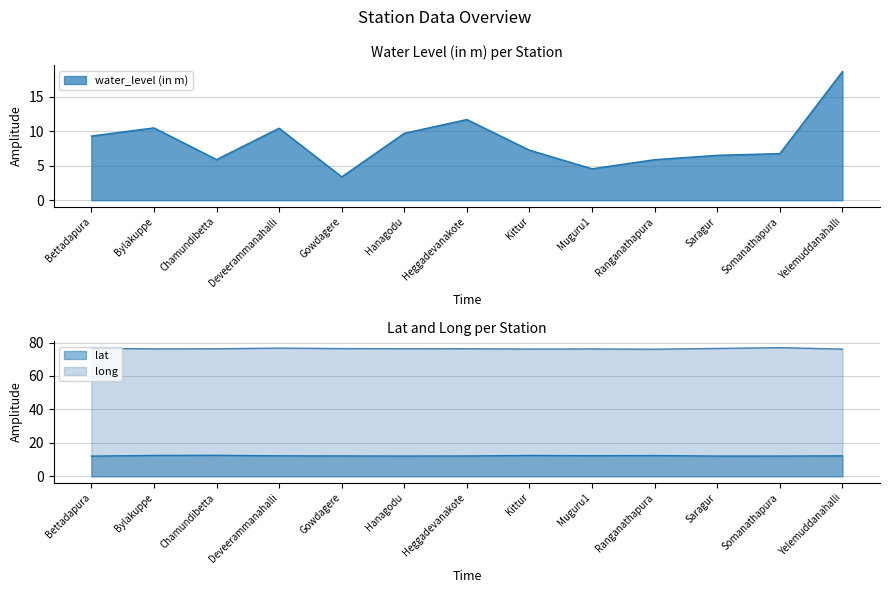

How many series are shown in this chart?

3